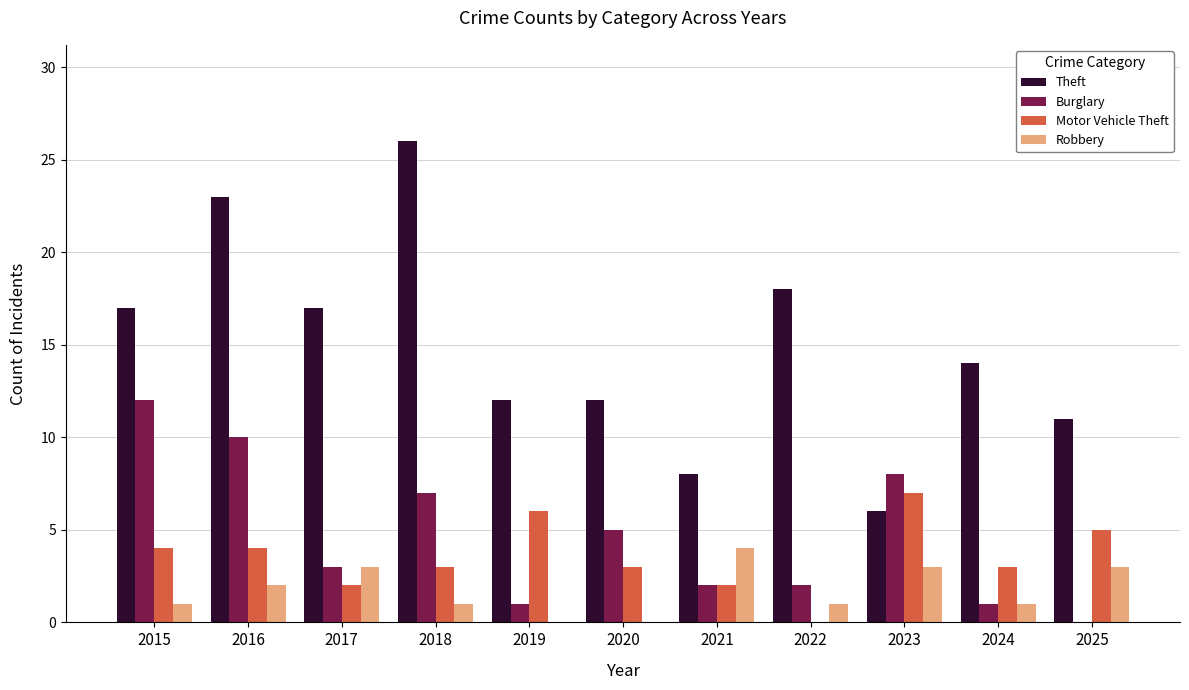

Which series has the largest total across all categories?

Theft